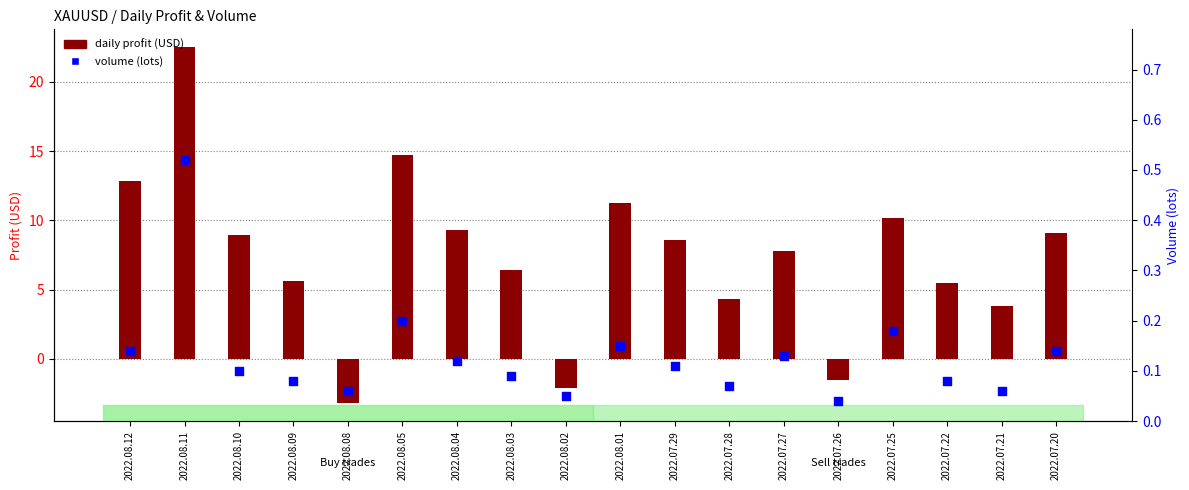

Which series has the largest total across all categories?

daily profit (USD)